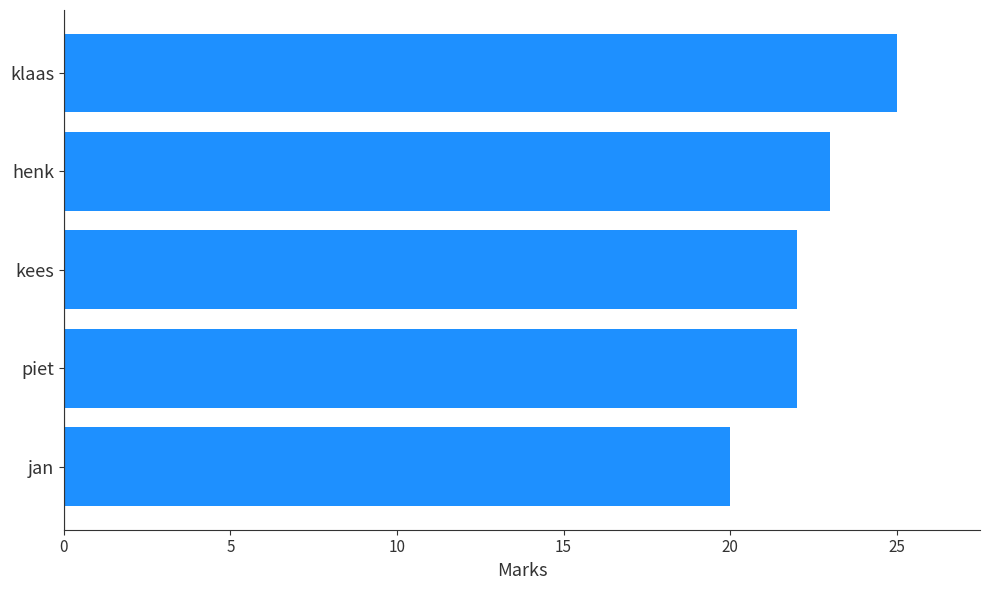

What is the ratio of the value at kees to the value at piet?

1.0